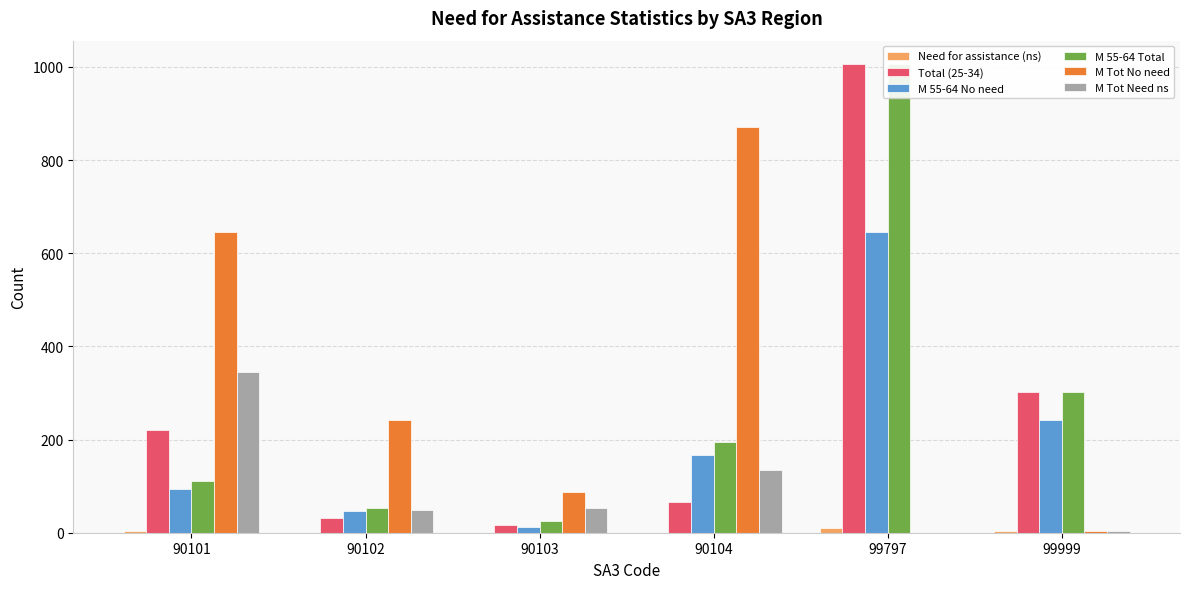

True or false: M Tot No need has a value of 243 at 90102.

True